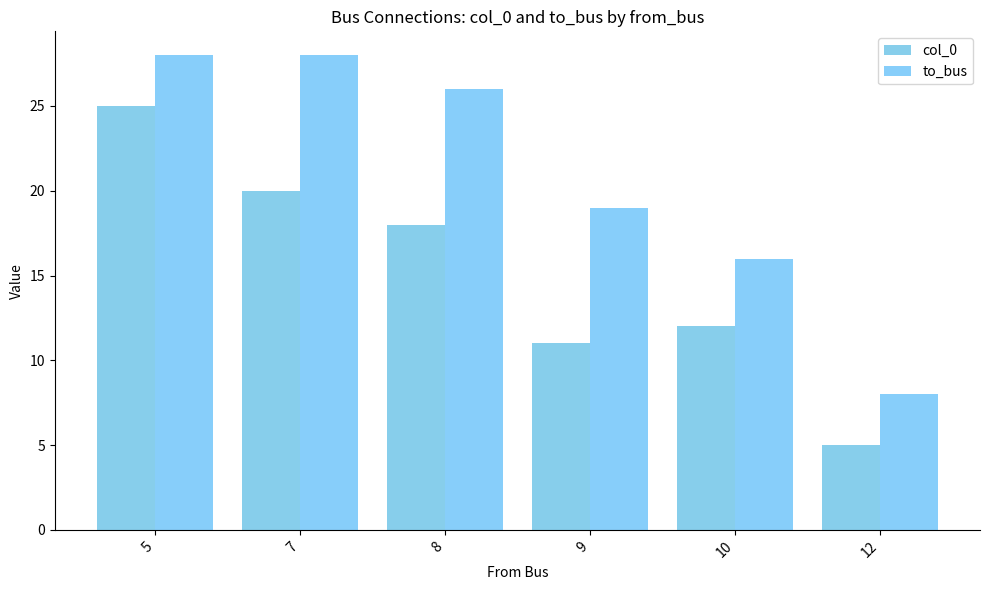

The to_bus series shows 15 at 7. True or false?

False